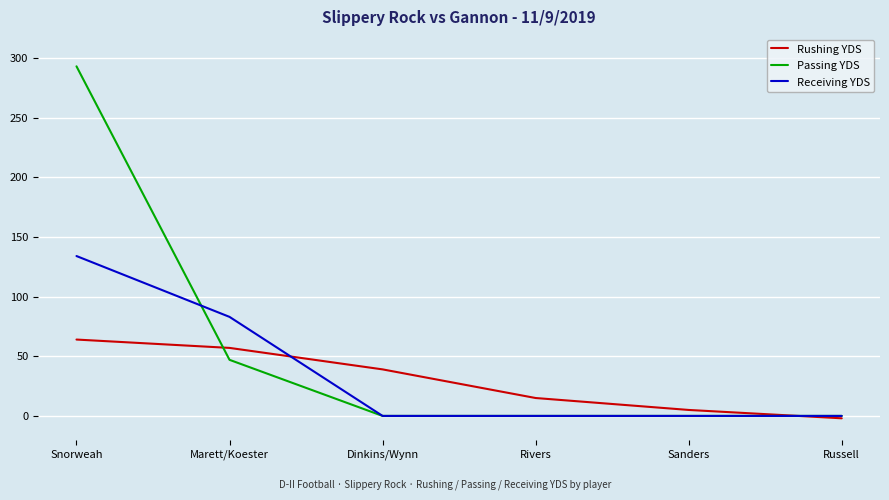

Does the chart have visible grid lines?

Yes